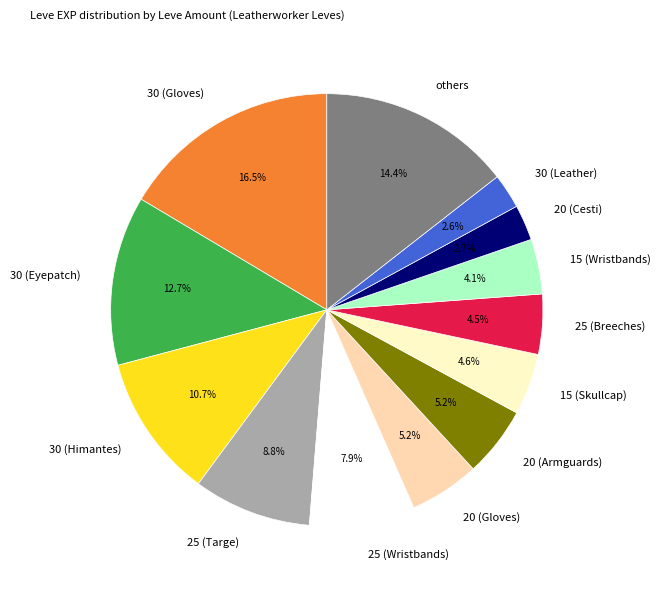

Combined, do 20 (Gloves) and 30 (Leather) account for over 50%?

No